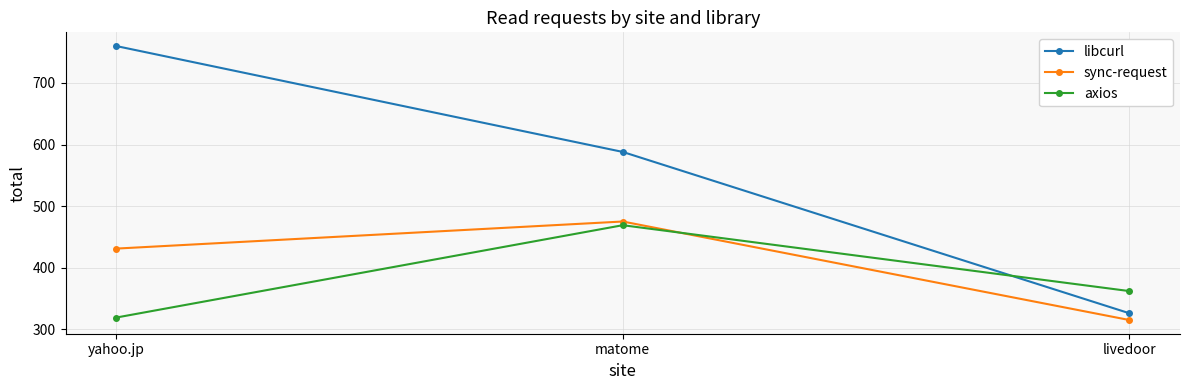

At livedoor, list the series in order from smallest to largest.

sync-request, libcurl, axios